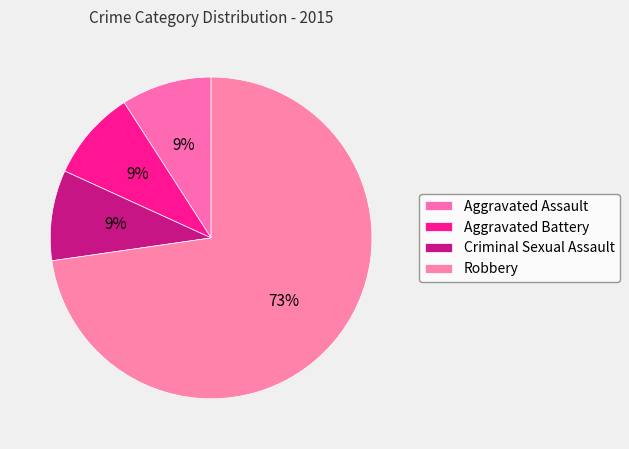

What percentage is the Aggravated Assault slice, to the nearest percent?

9%